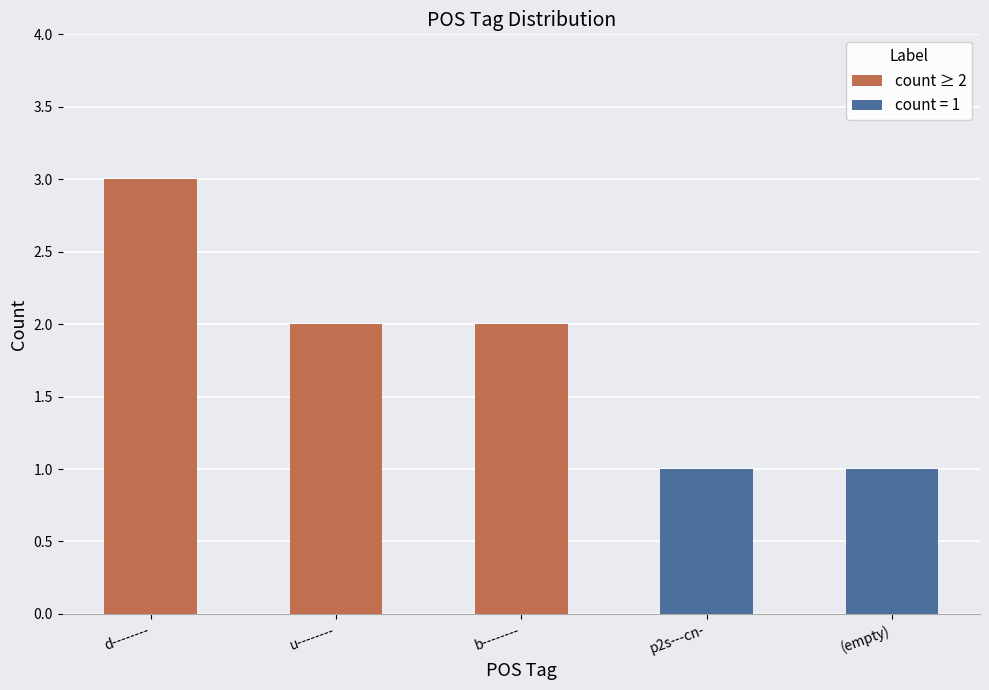

Does the chart contain stacked bars?

No